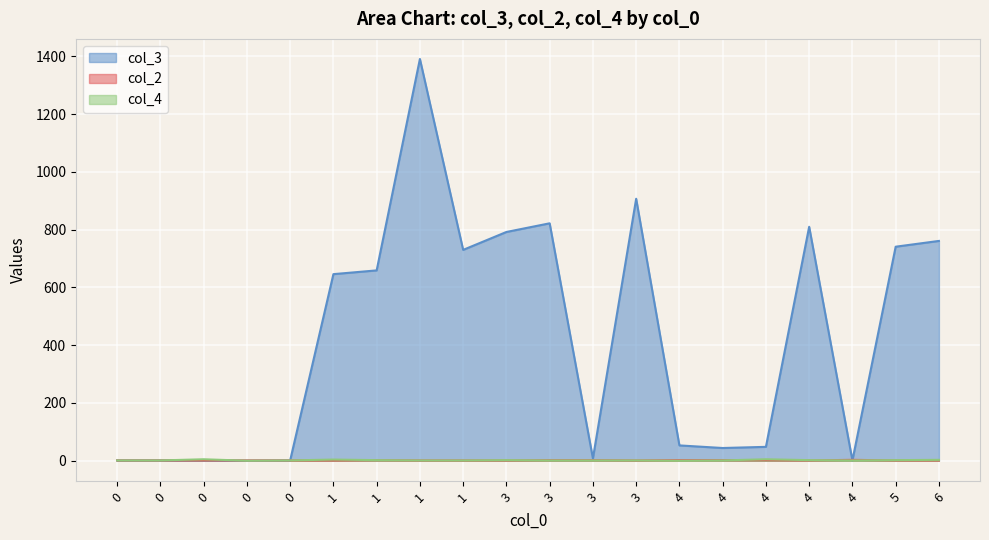

At 1, list the series in order from largest to smallest.

col_3, col_4, col_2